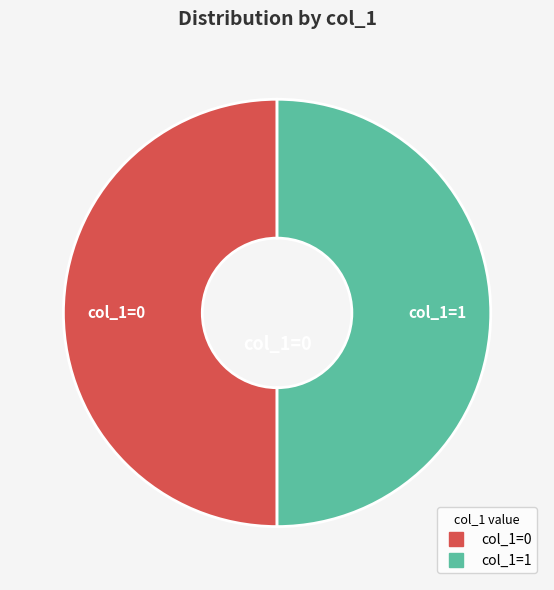

Count the number of slices in the pie.

2